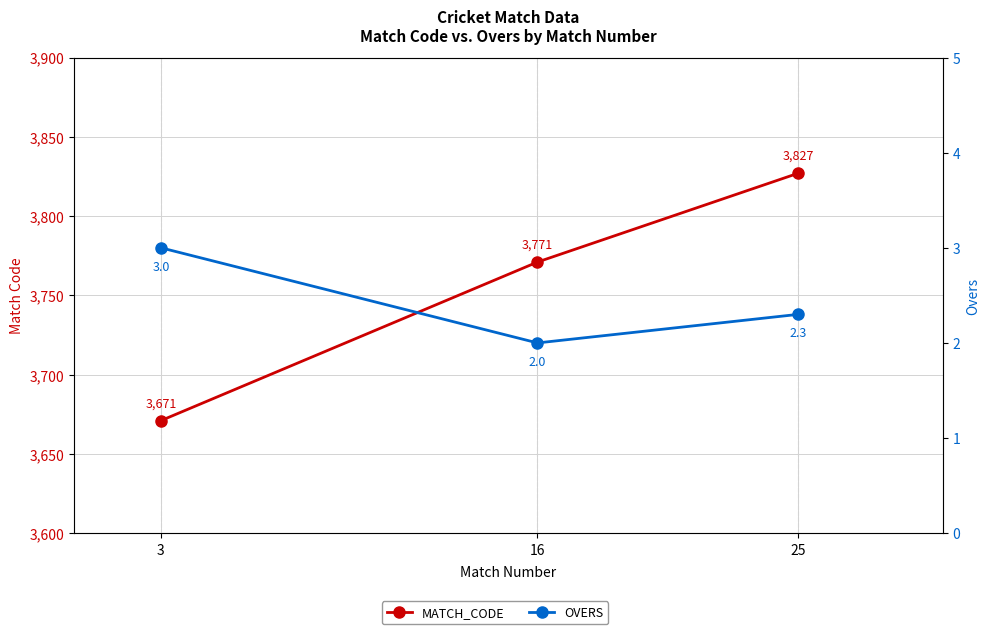

How many data points in MATCH_CODE are less than 3771?

1